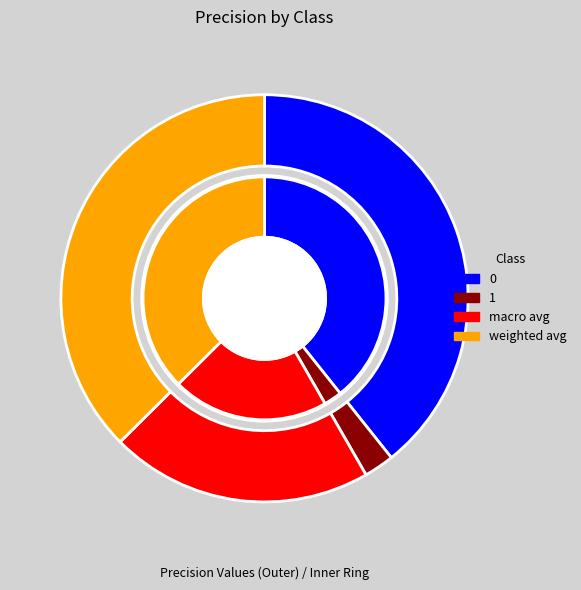

To the nearest percent, what percentage of the pie is macro avg?

21%